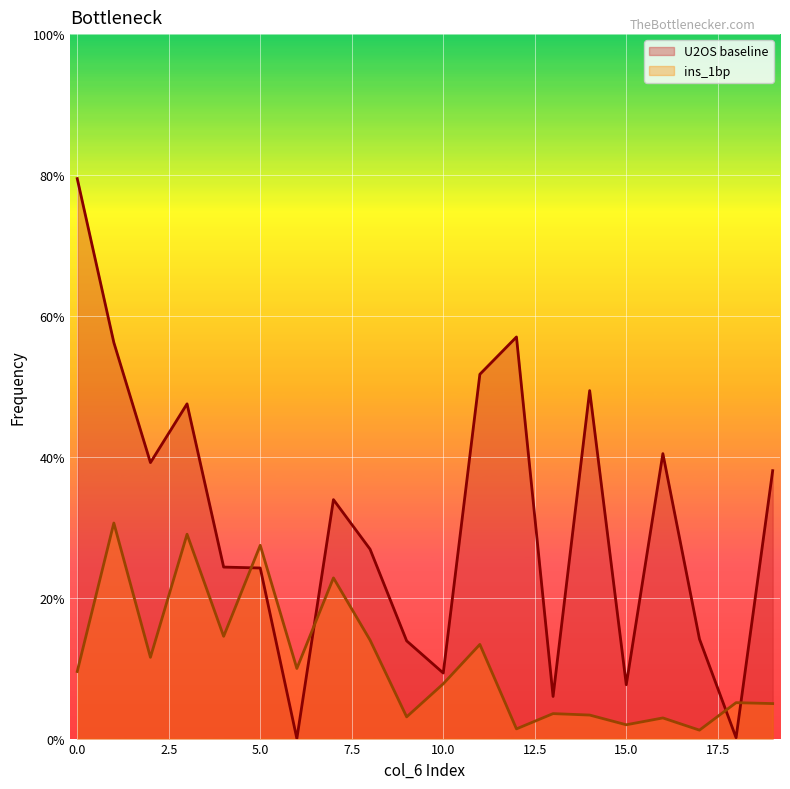

Is it true that ins_1bp equals 0.5 at 3?

False